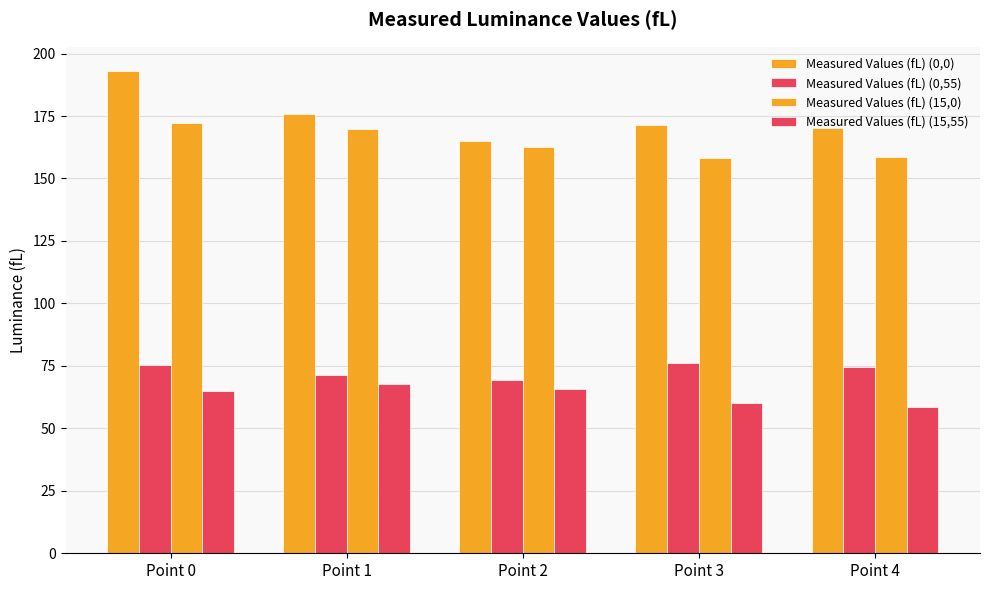

How many data points in Measured Values (fL) (0,55) are above 74?

3